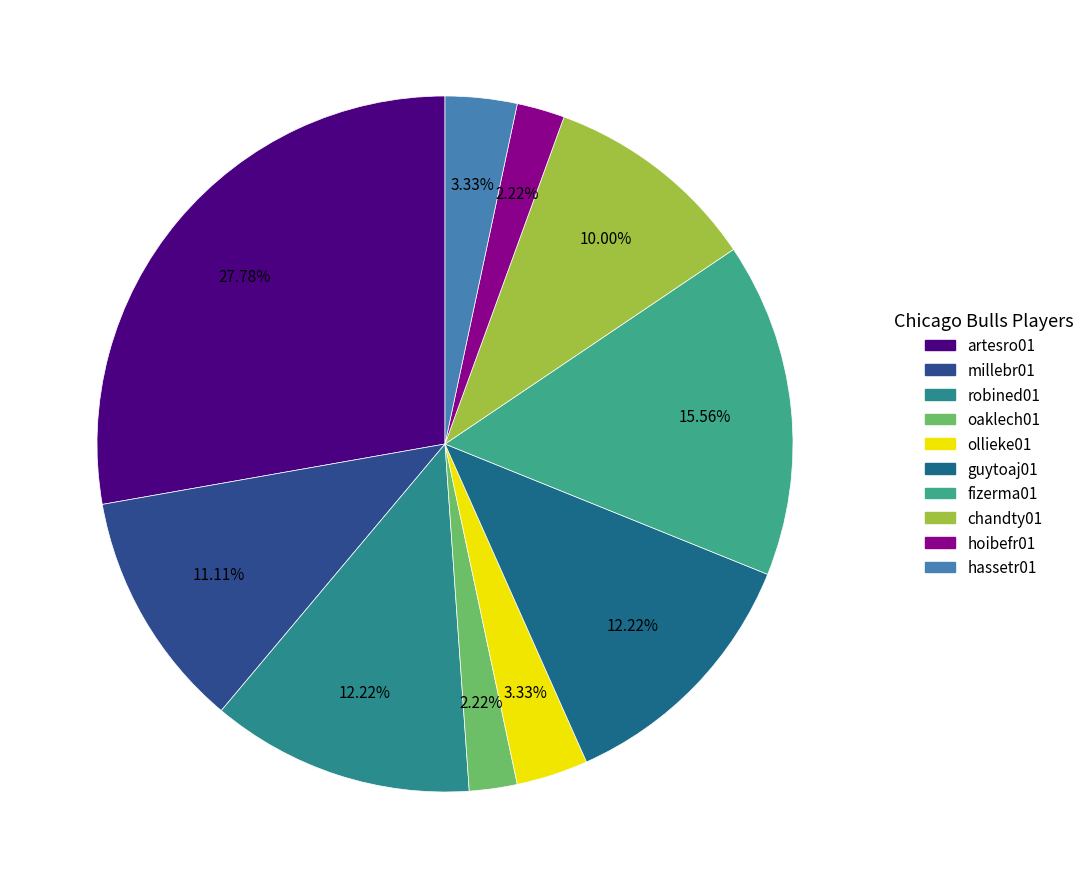

How many slices are in this pie chart?

10